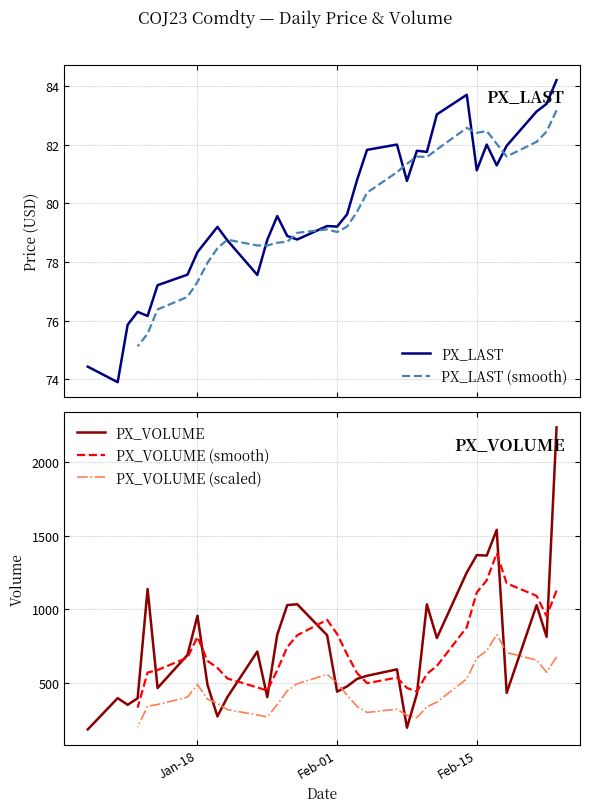

How many interior local valleys does the PX_LAST series have?

9